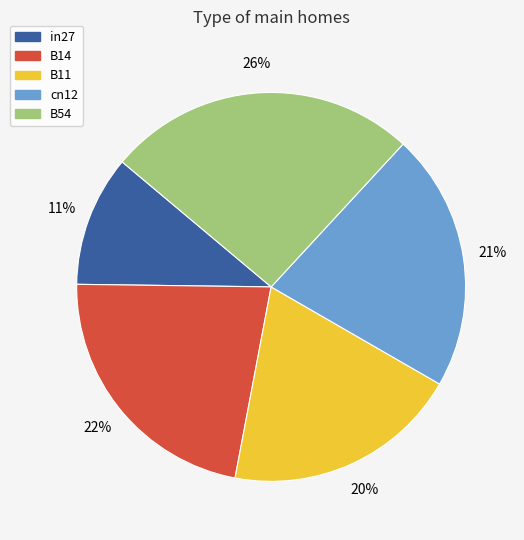

To the nearest percent, what is the average slice percentage?

20%